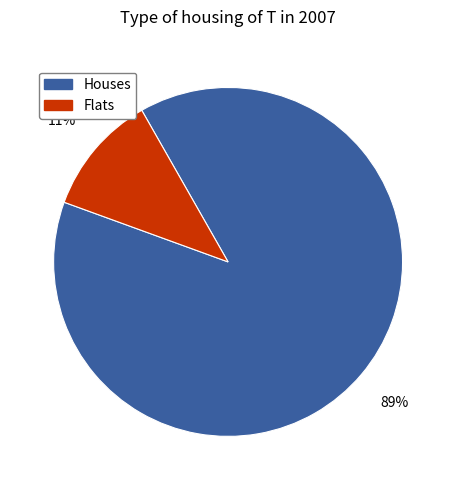

Which category accounts for the majority?

Houses